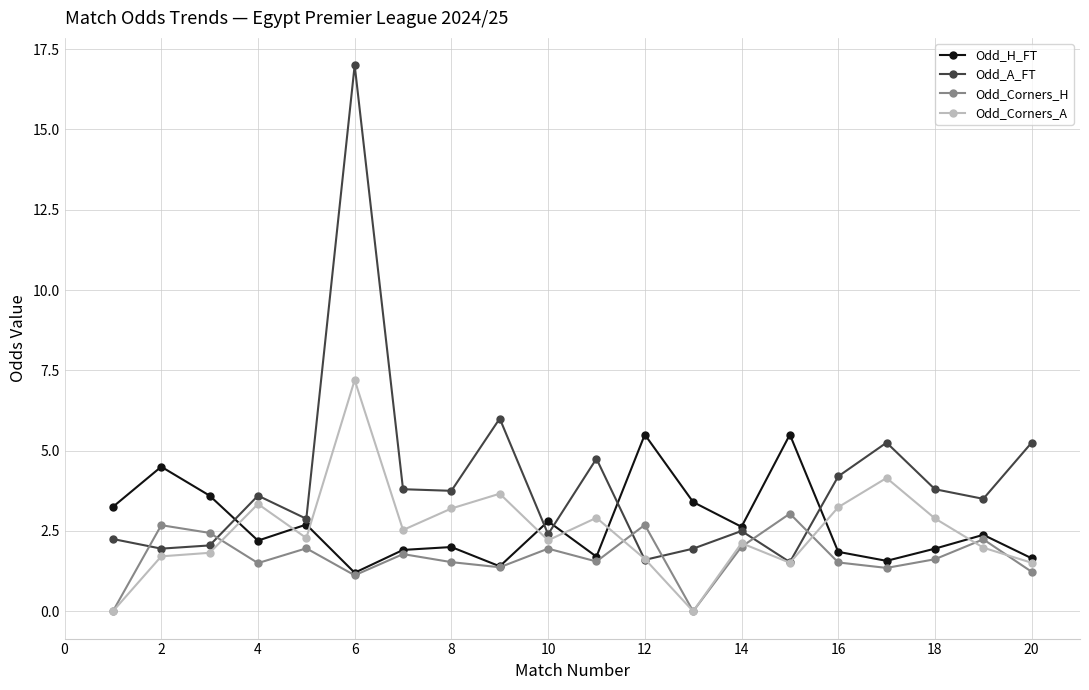

What is the value of the Odd_H_FT point at the 19th from the left?

2.4